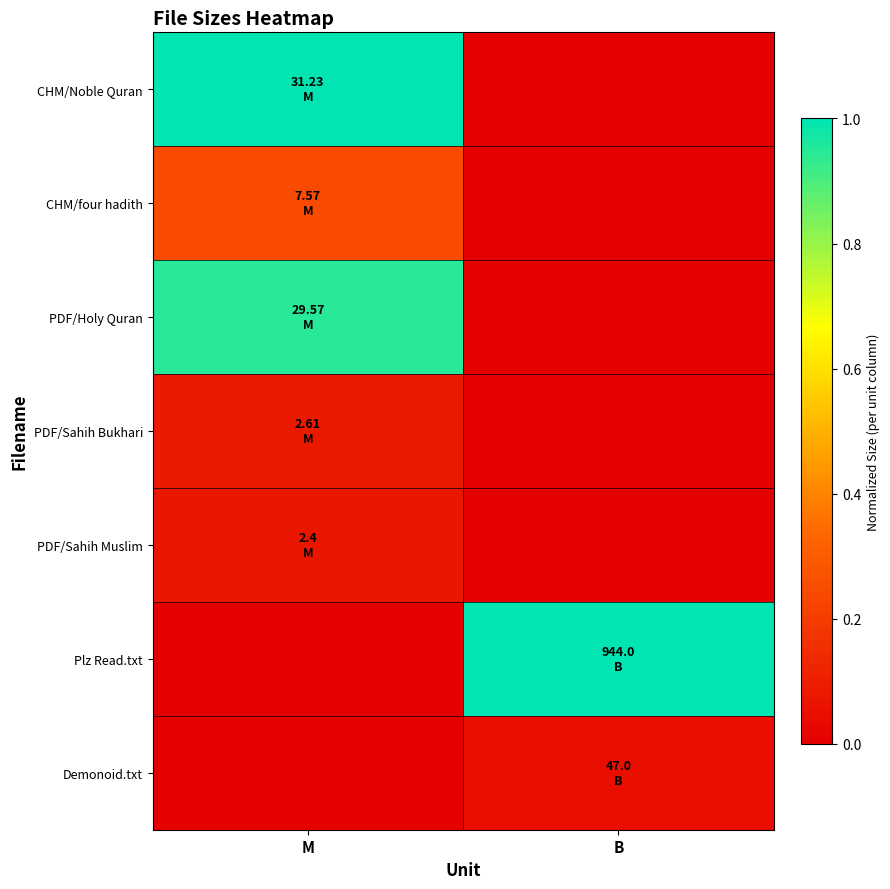

What is the difference between the highest and lowest values at M?

1.0